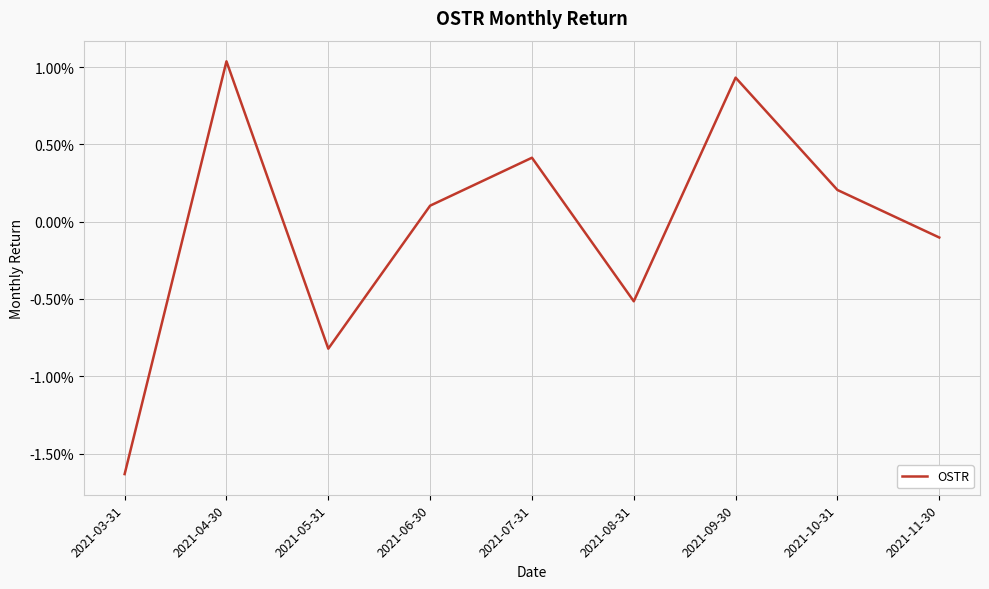

Rank the categories by value from highest to lowest.

2021-04-30, 2021-09-30, 2021-07-31, 2021-10-31, 2021-06-30, 2021-11-30, 2021-08-31, 2021-05-31, 2021-03-31